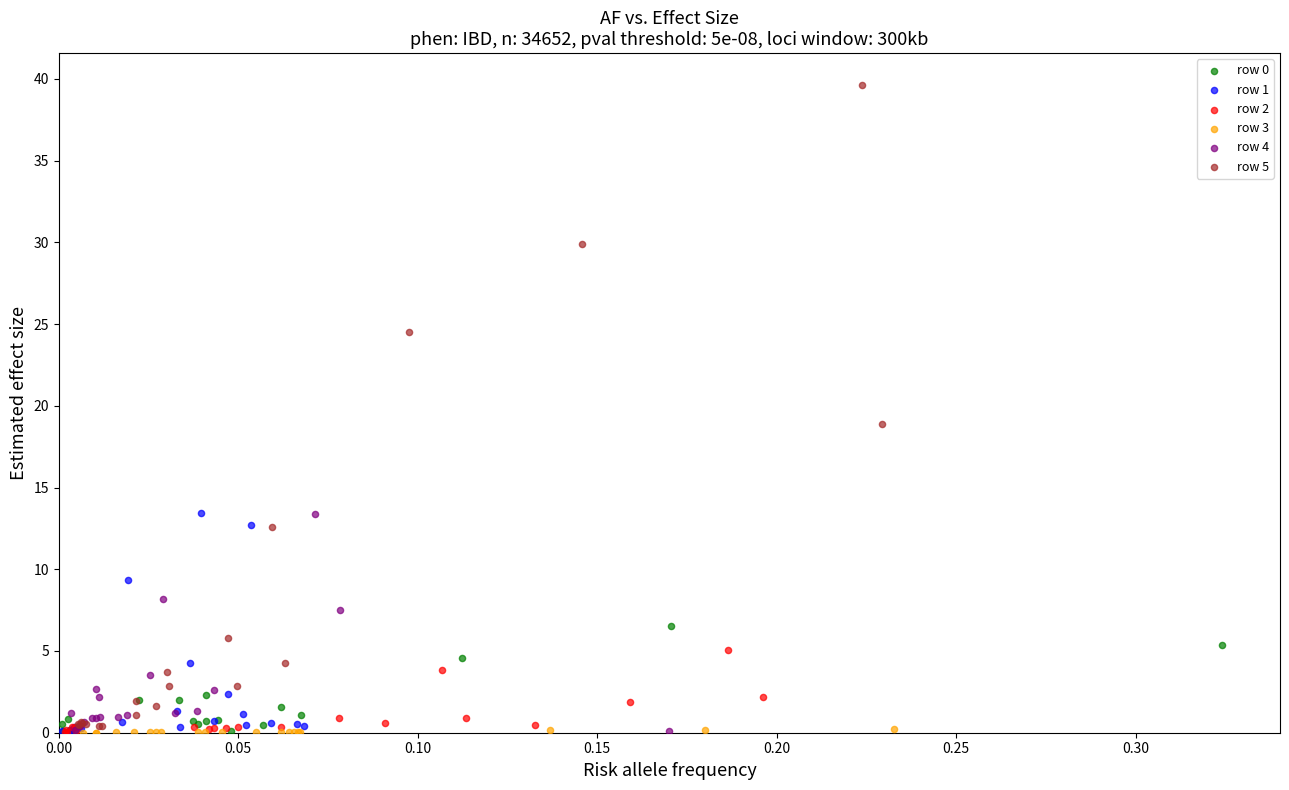

Which series has the largest Y range (max minus min)?

row 5